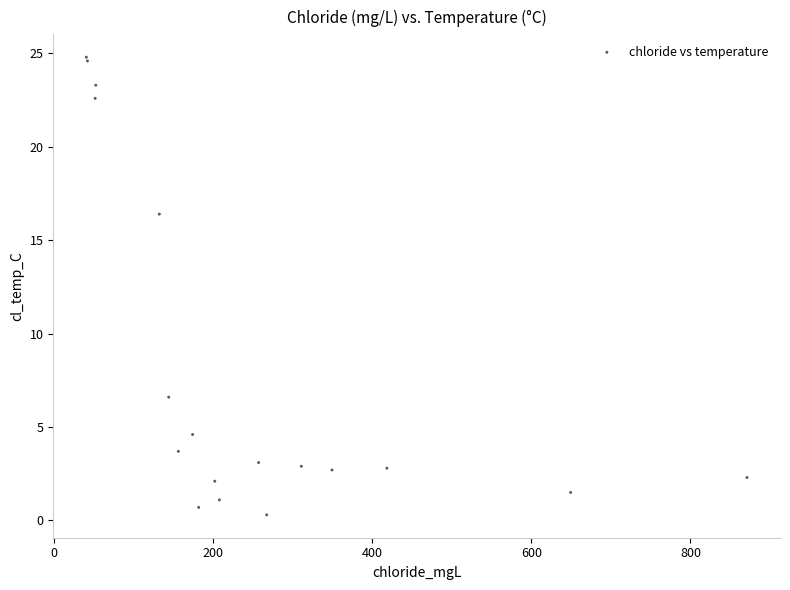

What Y value in the scatter plot is closest to 12?

16.4